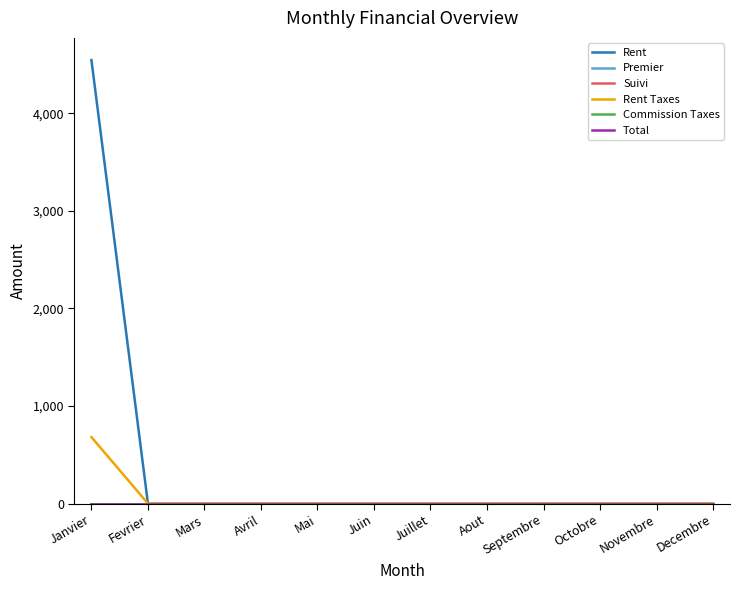

Does the chart have visible grid lines?

No